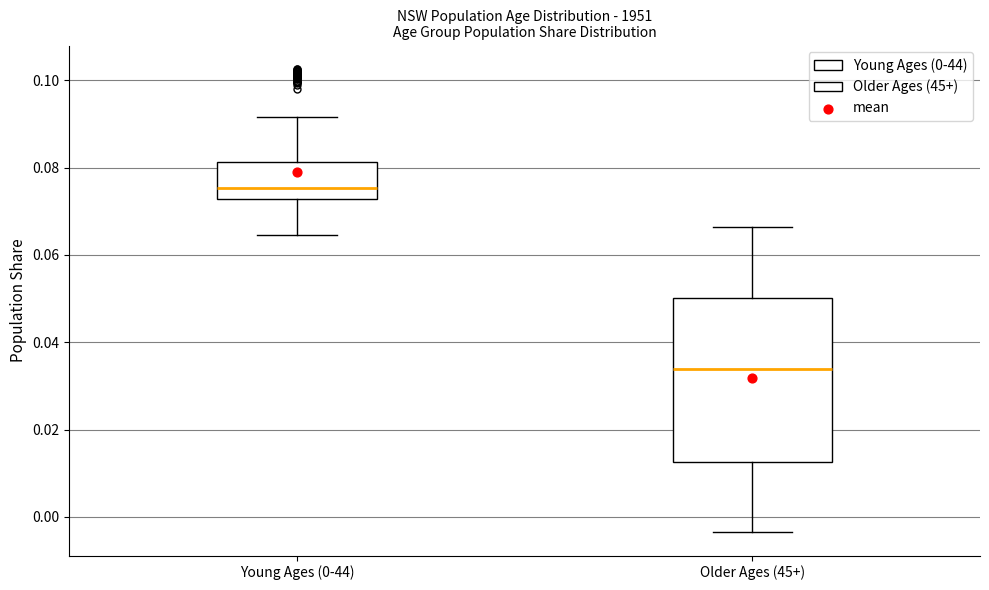

Which box's median line is the lowest?

Older Ages (45+)